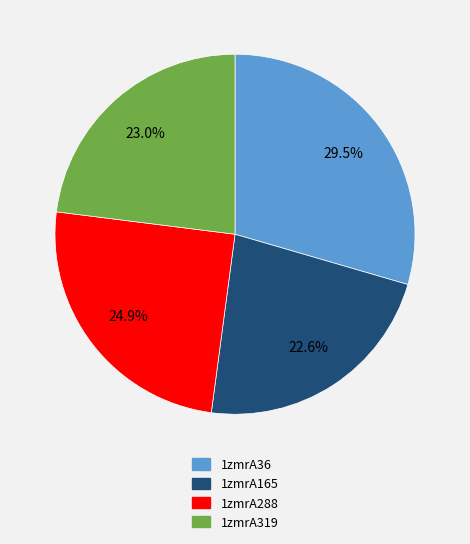

What portion of the pie excludes 1zmrA36?

70.5%